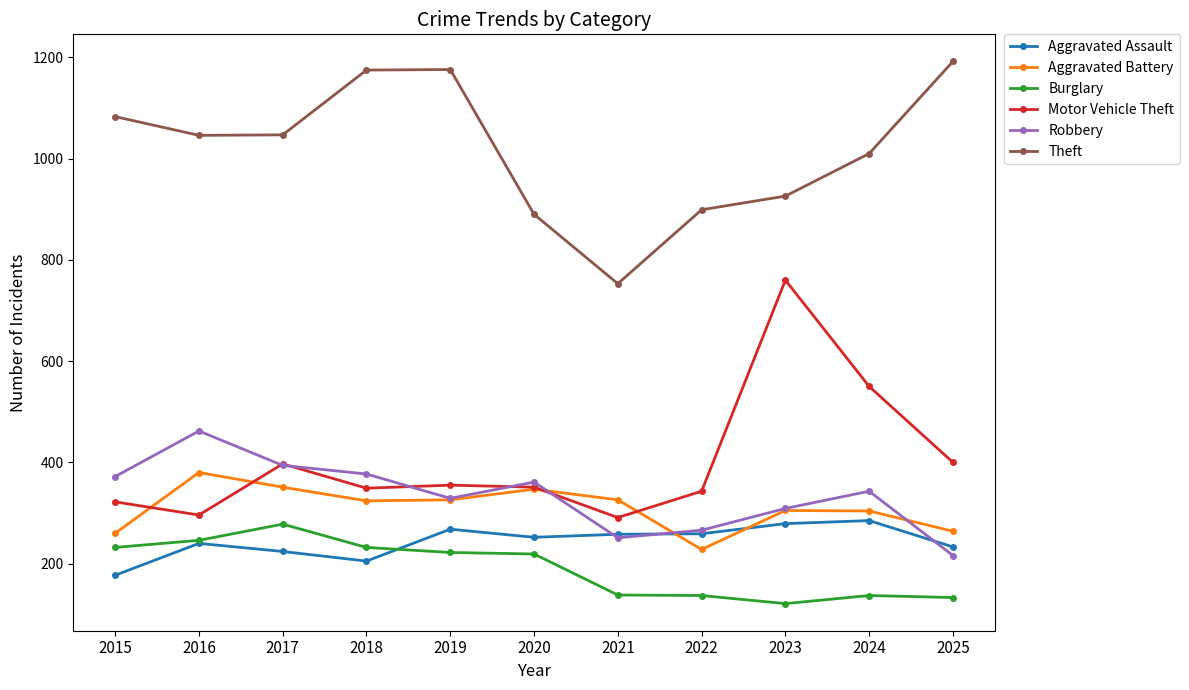

What is the value of the Burglary point at the 9th from the left?

121